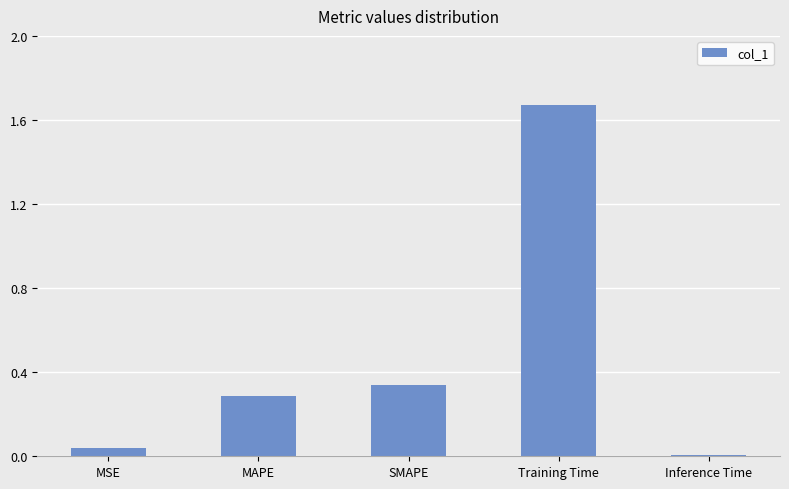

What is the average value?

0.5